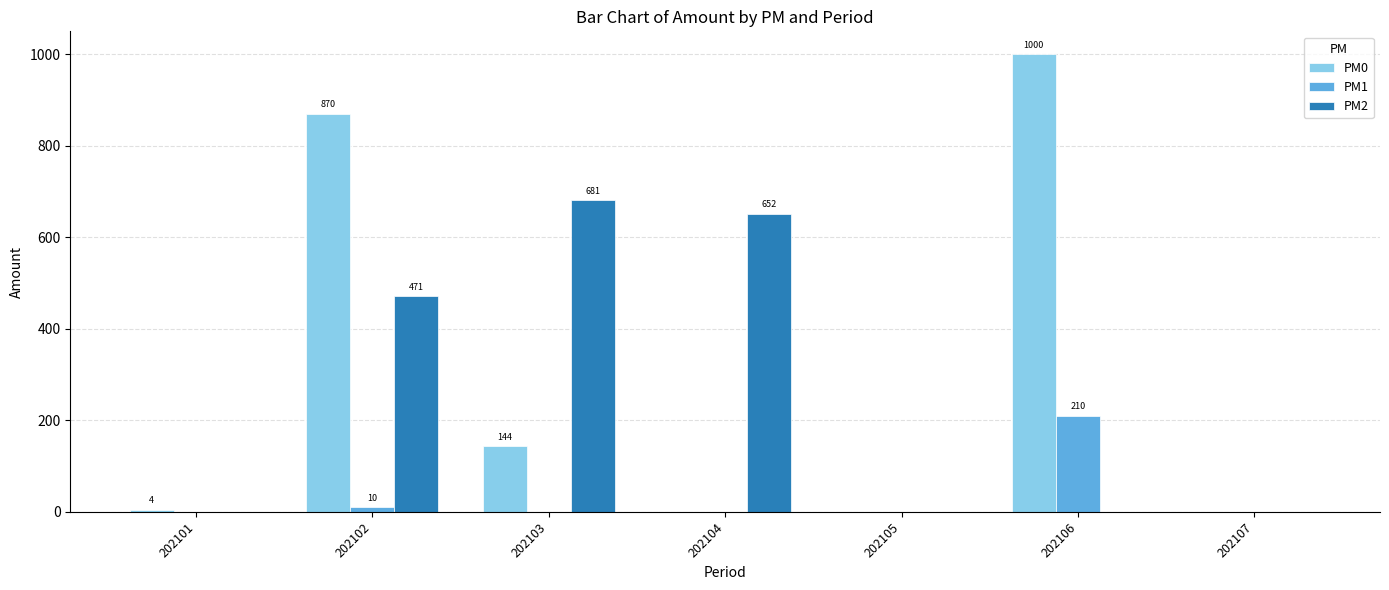

Which series has the largest range (max minus min)?

PM0